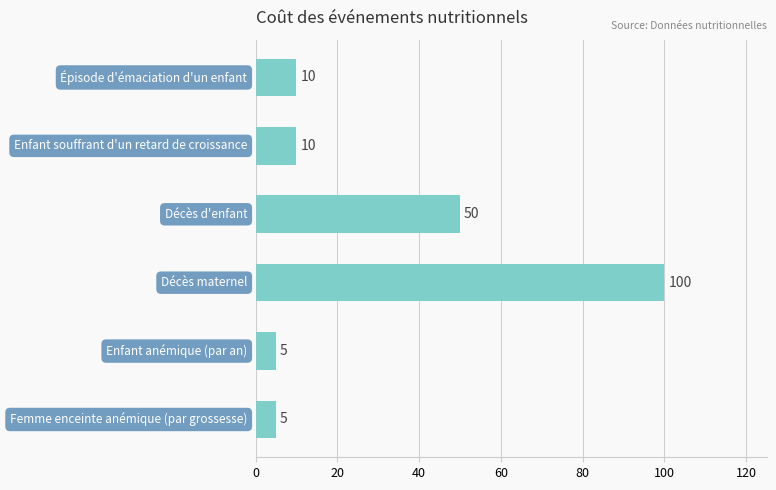

What is the maximum value shown in the chart?

100